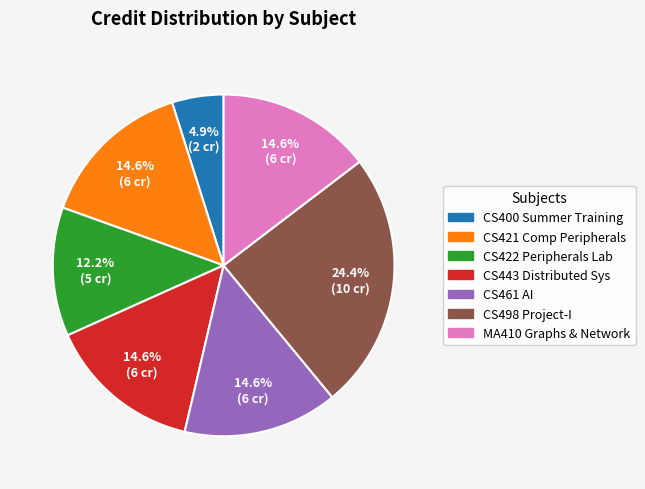

Does any single category account for the majority?

No